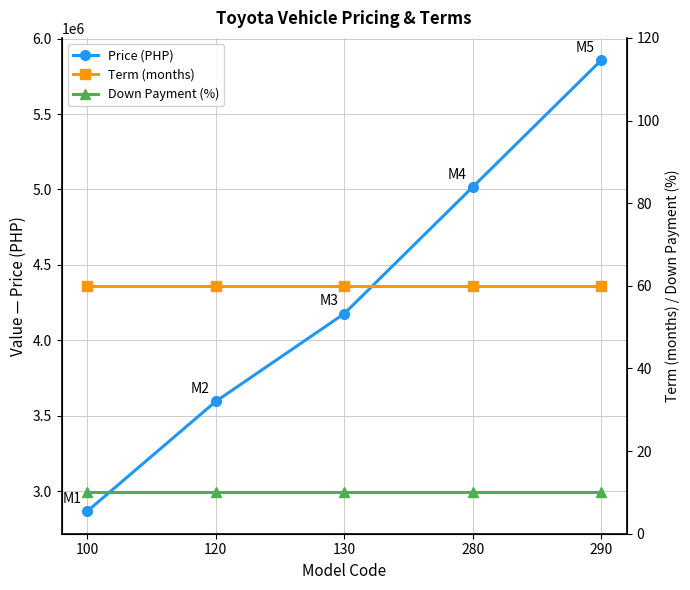

At 130, list the series in order from largest to smallest.

Price (PHP), Term (months), Down Payment (%)